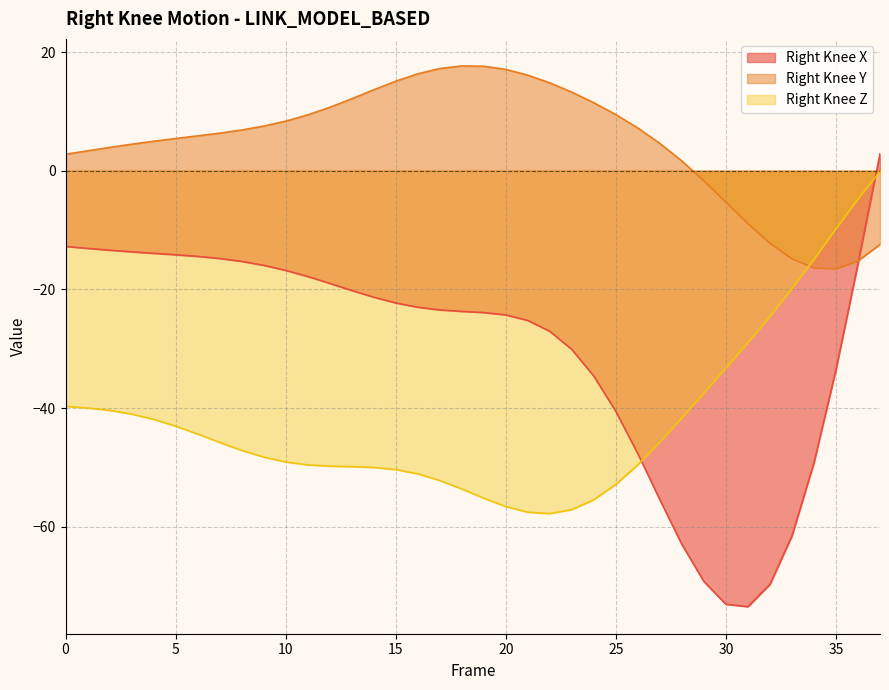

How many values in Right_Knee_Y are above zero?

29